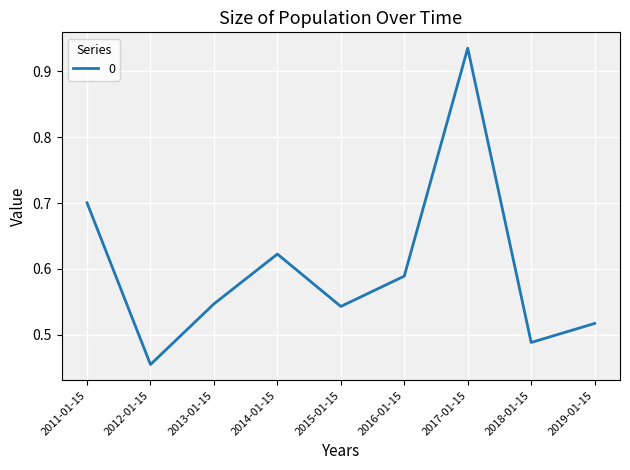

The value at 2011-01-15 is 1.0. True or false?

False